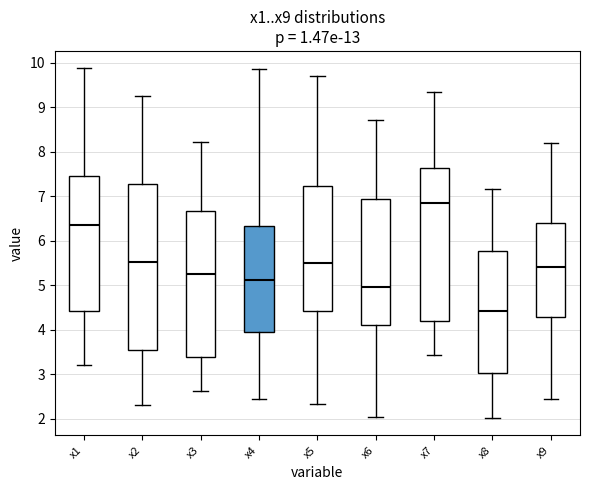

Where is the upper edge of the box for x1 on the y-axis? The values are not printed on the chart, so give them approximately, as read against the axis.

7.5